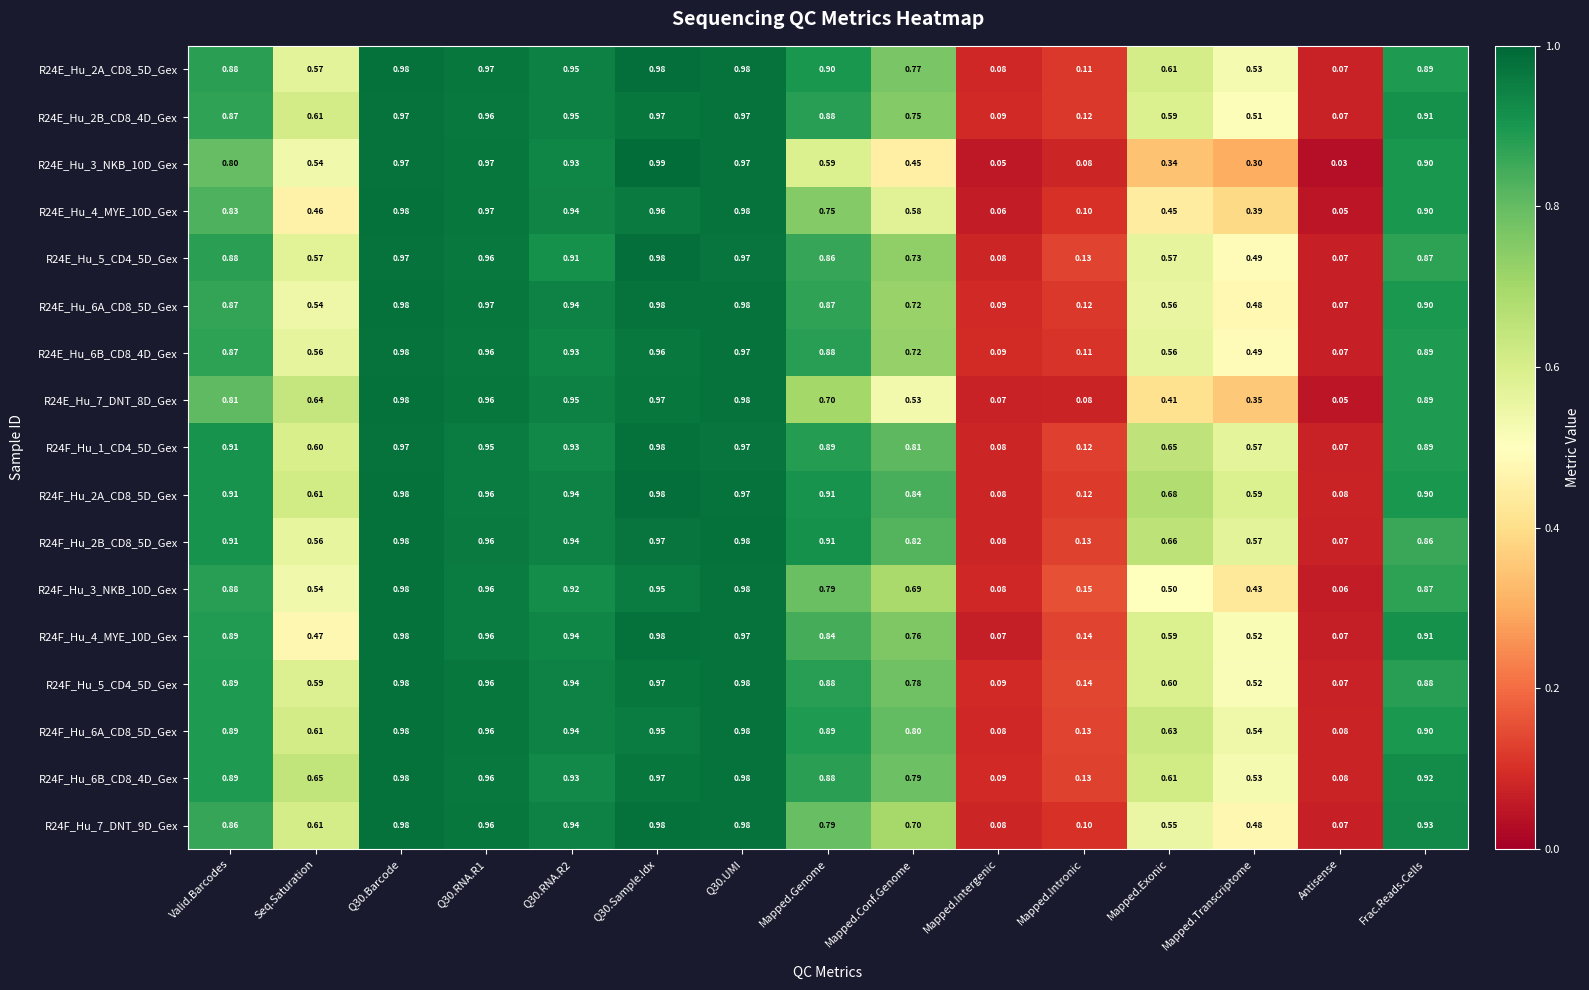

Is the value of R24E_Hu_4_MYE_10D_Gex at Q30.RNA.R2 greater than the value of R24E_Hu_6A_CD8_5D_Gex at Q30.Barcode?

No